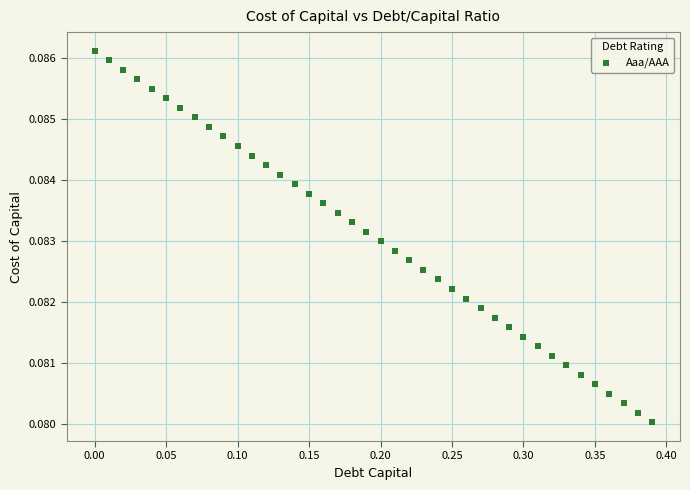

What is the range of X values (max minus min)?

0.4